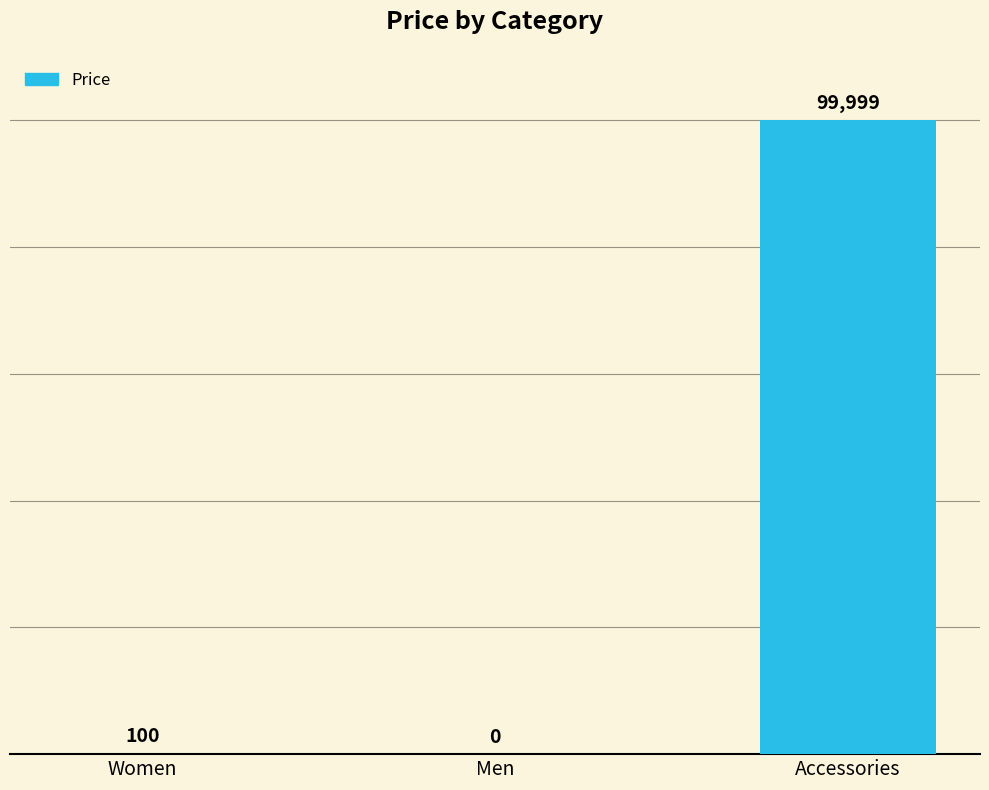

How many series are shown in this chart?

1